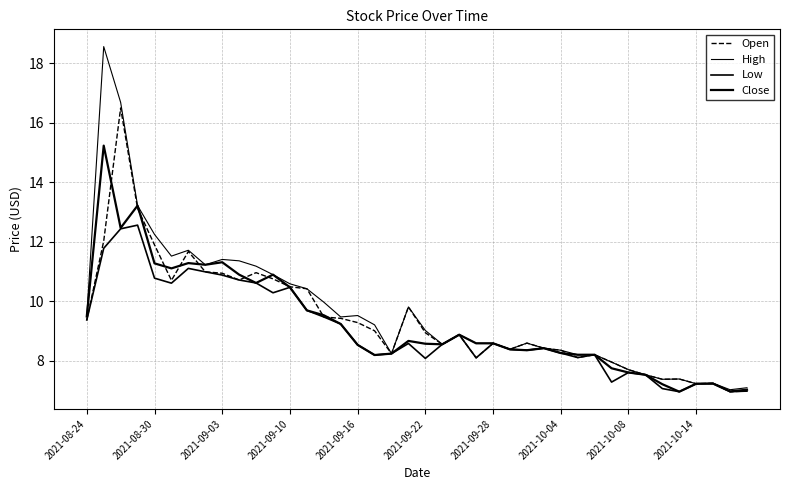

Is this an area chart (filled region under the line)?

No